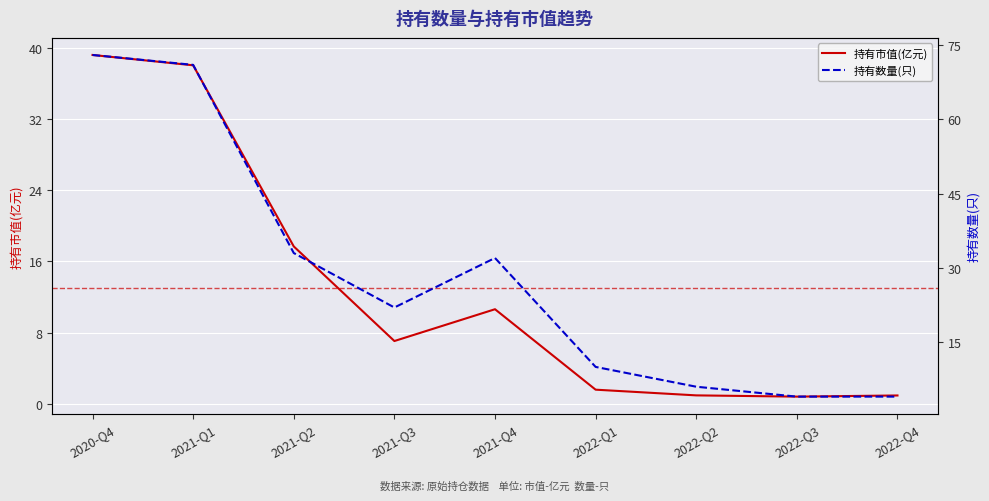

Where is 持有数量(只) nearest to the value 38?

2021-Q2